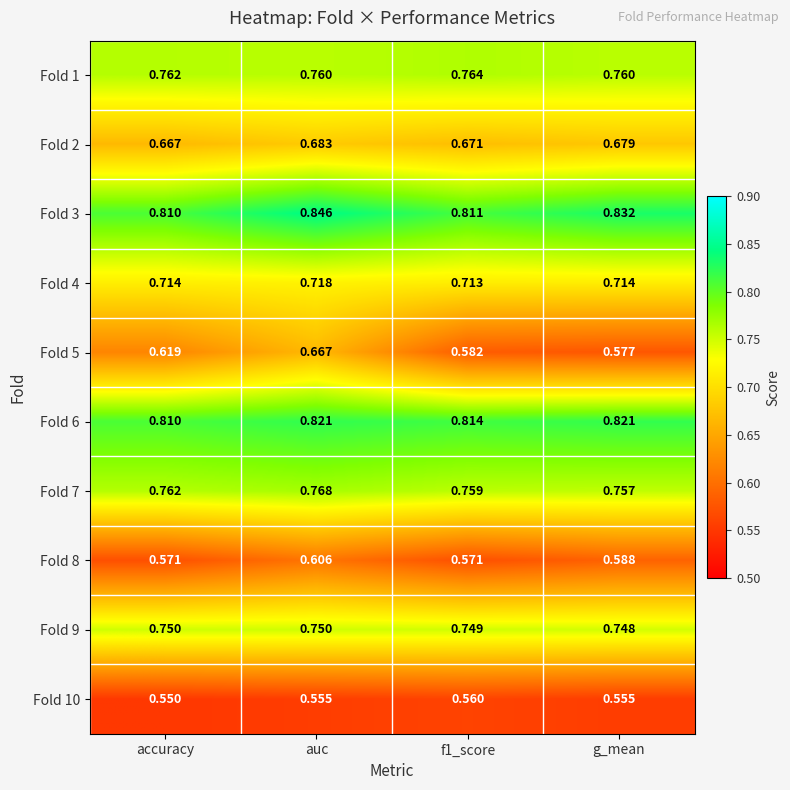

Which series has the widest spread of values?

Fold 5